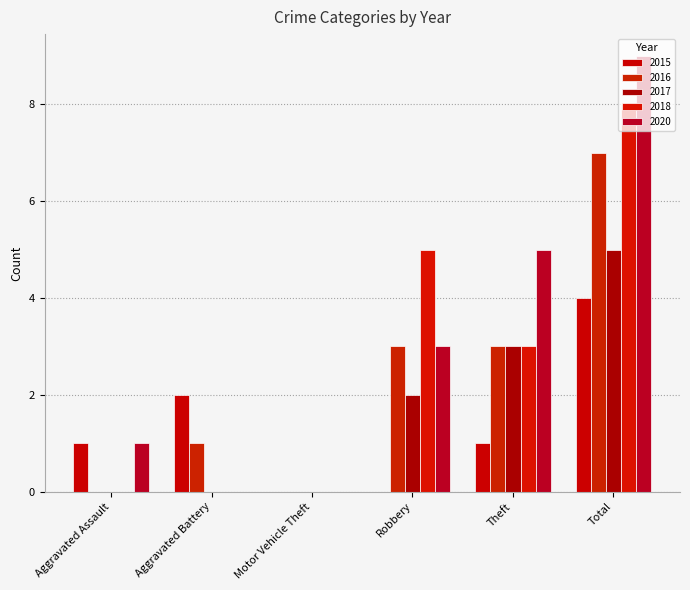

Rank the categories by 2018 value from lowest to highest.

Aggravated Assault, Aggravated Battery, Motor Vehicle Theft, Theft, Robbery, Total